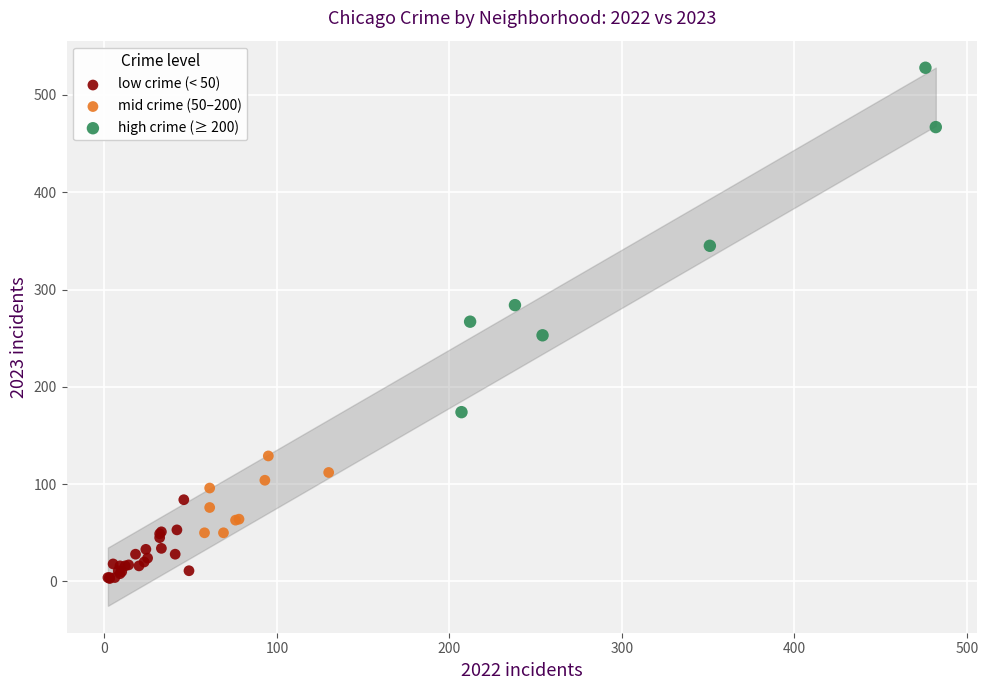

Which series has the widest spread of Y values?

high crime (≥ 200)